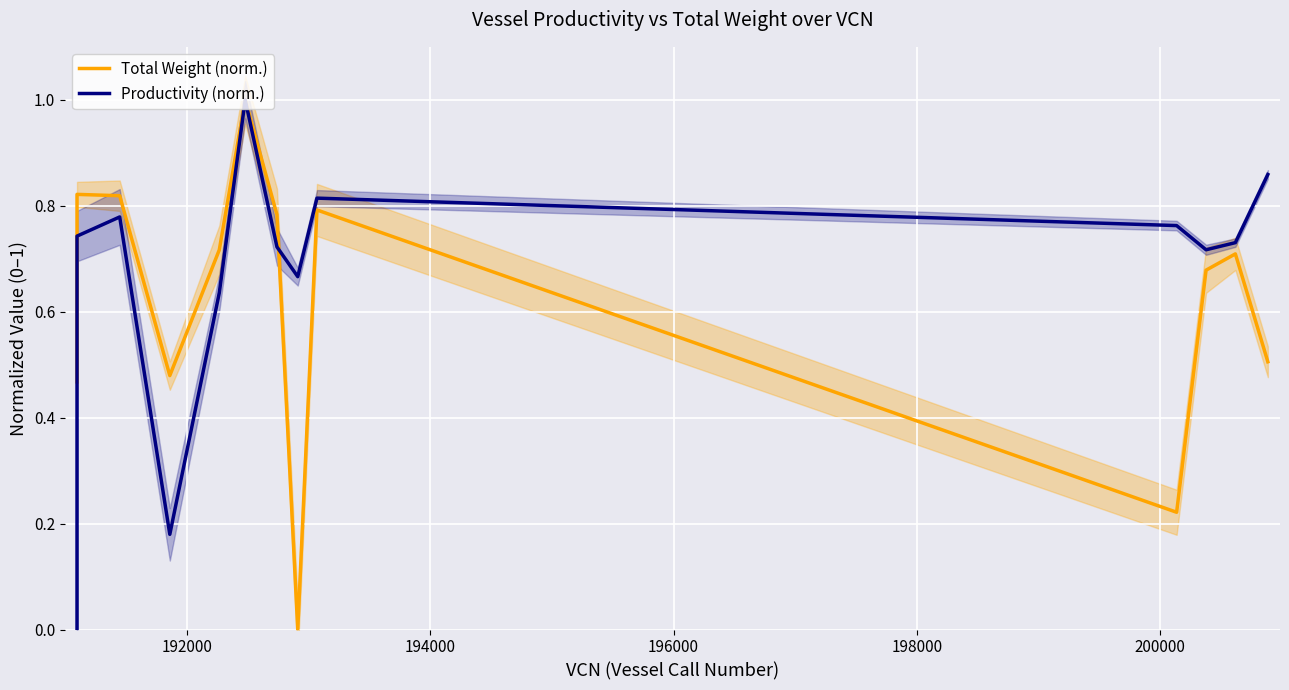

What is the maximum value shown in the chart?

1.0